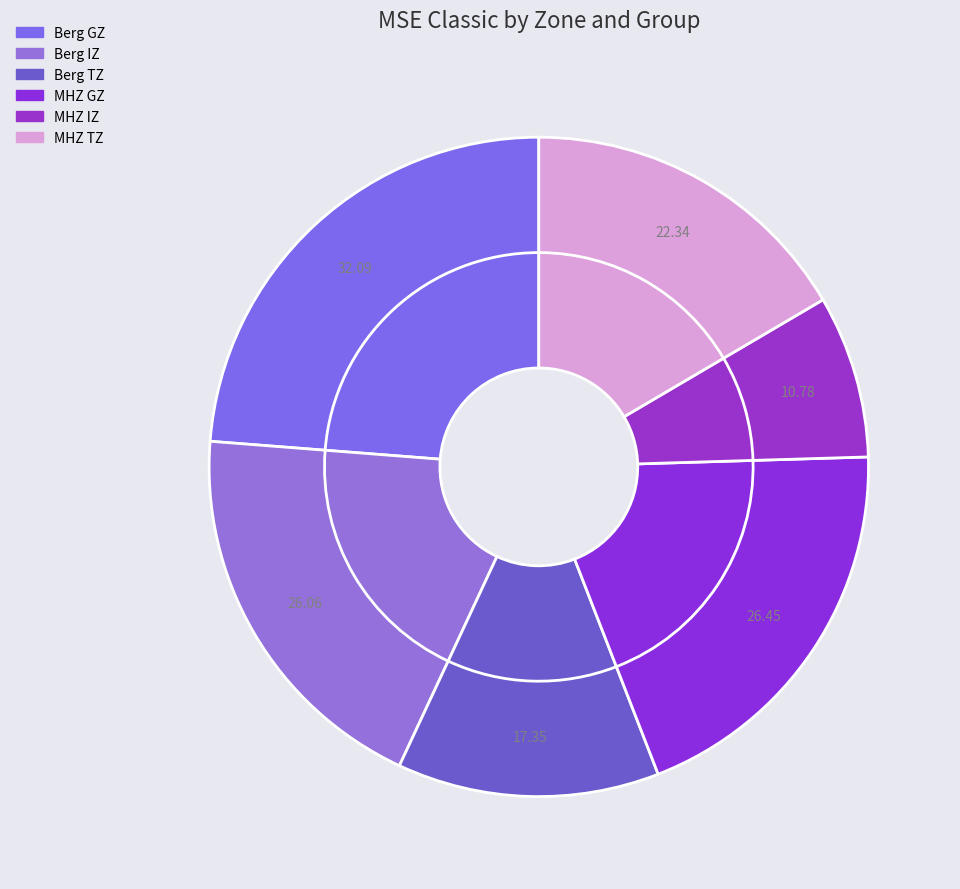

Count the number of slices in the pie.

6